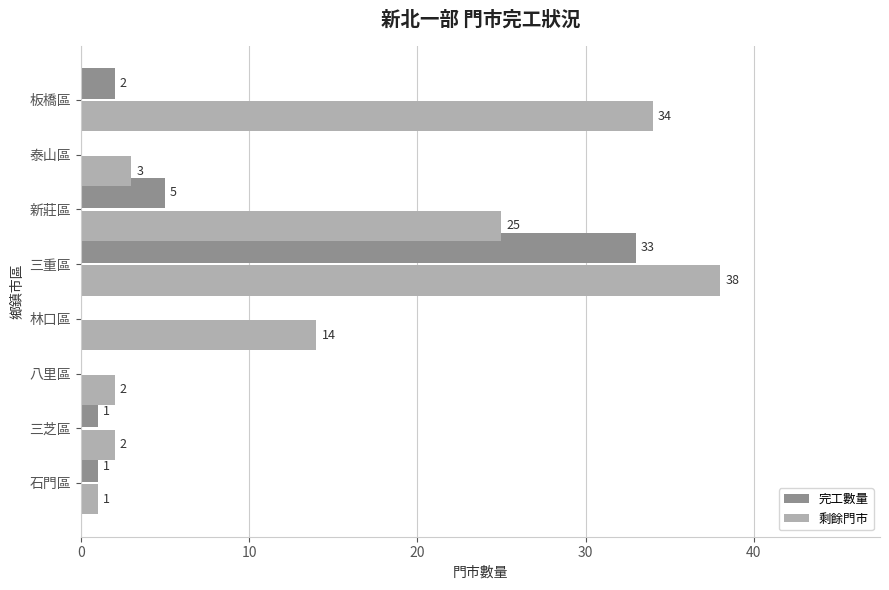

What is the total value across all series at 林口區?

14